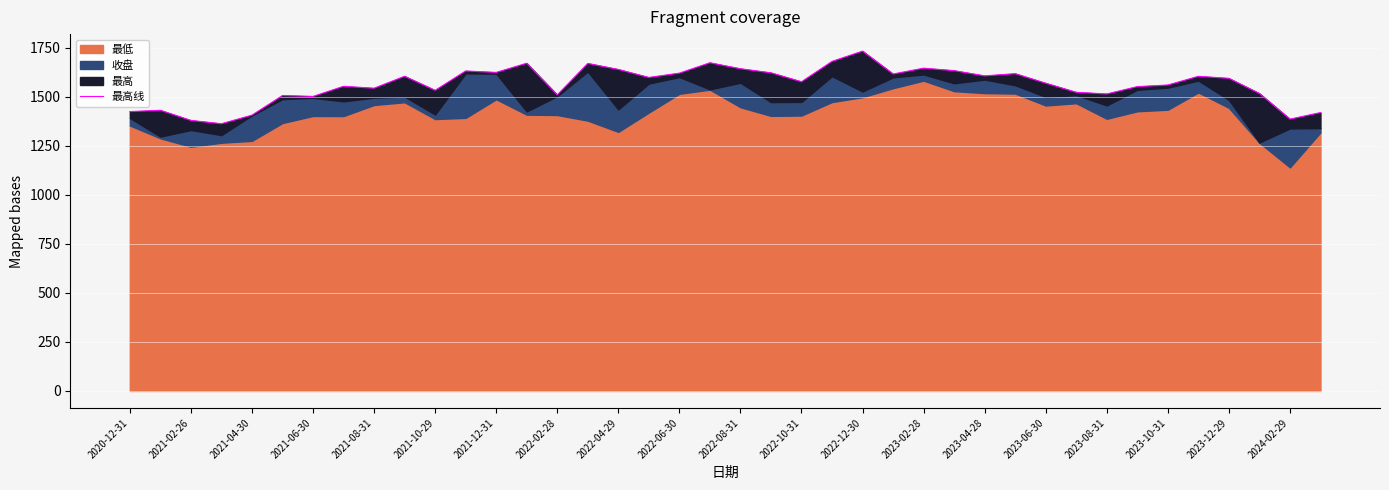

What is the difference between the maximum and minimum values?

370.4